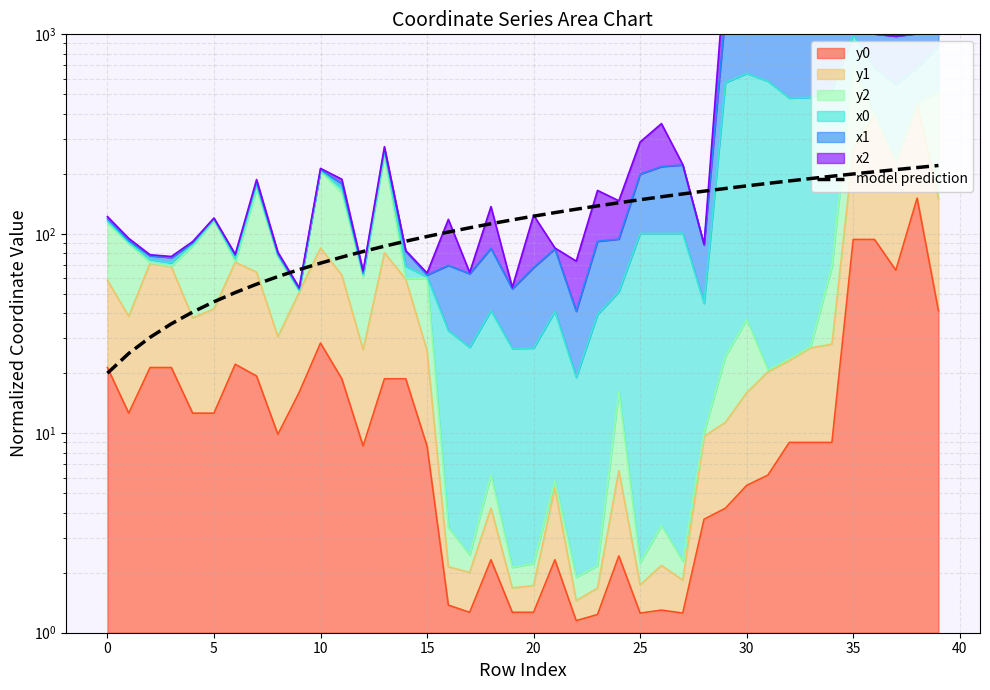

What is the change in value from 15 to 30?

+133.3